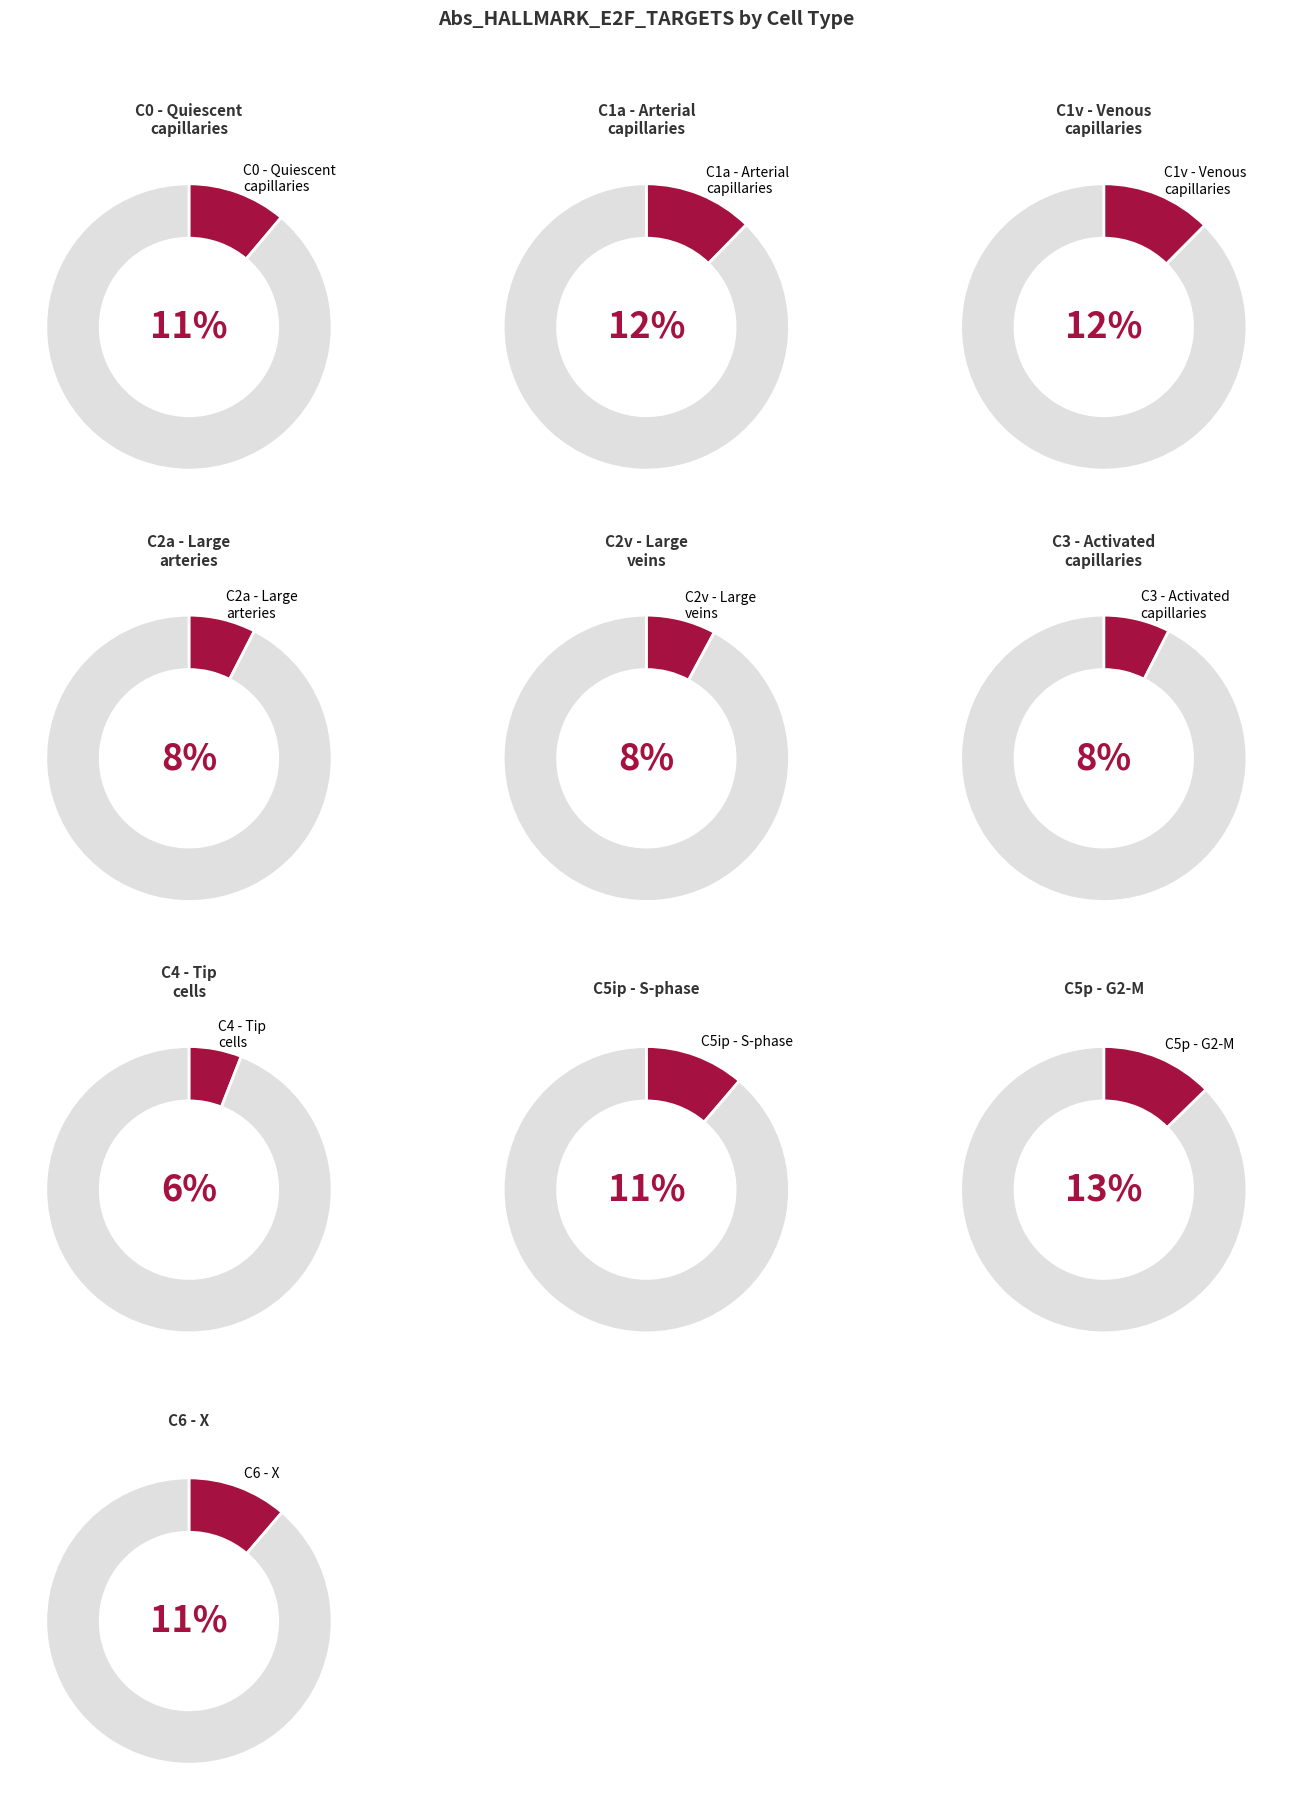

What is the change in value from C3 - Activated capillaries to C4 - Endothelial tip cells?

-1.5